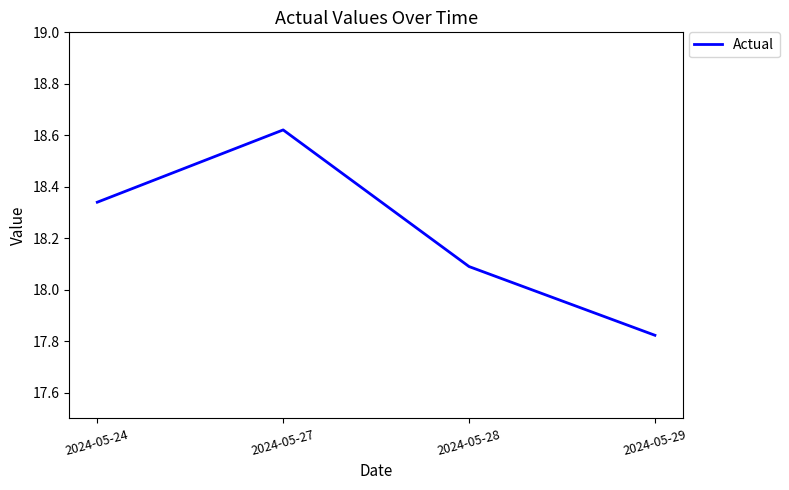

How many lines are shown in the chart?

1